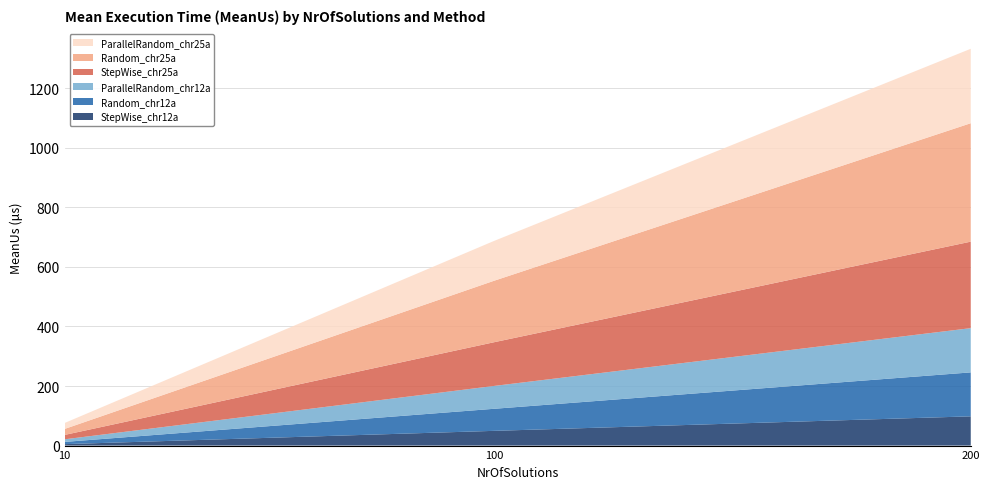

Reading left to right, extract all data points from this chart.

StepWisePopulationGeneration_chr12a: 4.8	49.5	98.2
RandomGeneratedPopulation_chr12a: 7.5	74.1	147.6
ParallelRandomGeneratedPopulation_chr12a: 8.8	76.7	148.6
StepWisePopulationGeneration_chr25a: 14.7	146.7	290.5
RandomGeneratedPopulation_chr25a: 20.2	206.4	397.8
ParallelRandomGeneratedPopulation_chr25a: 20.0	133.7	250.0